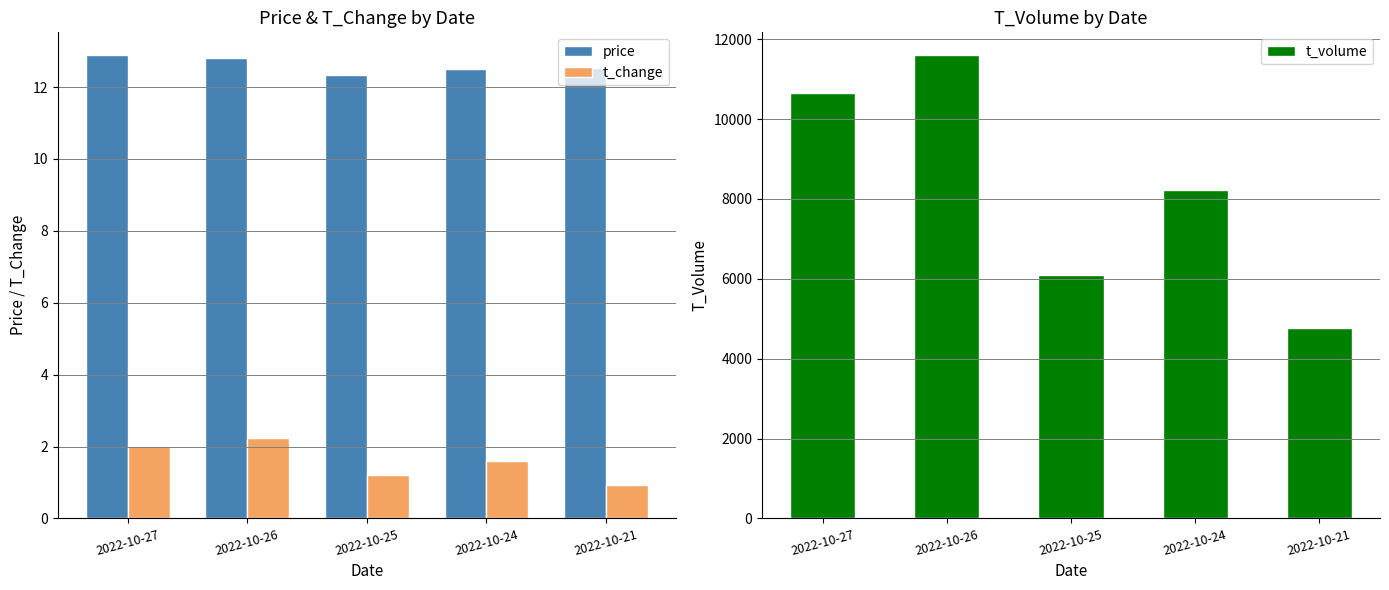

Reading left to right, extract all data points from this chart.

price: 12.9	12.8	12.3	12.5	12.5
t_change: 2.0	2.2	1.2	1.6	0.9
t_volume: 10666.0	11594.0	6086.0	8228.0	4765.0